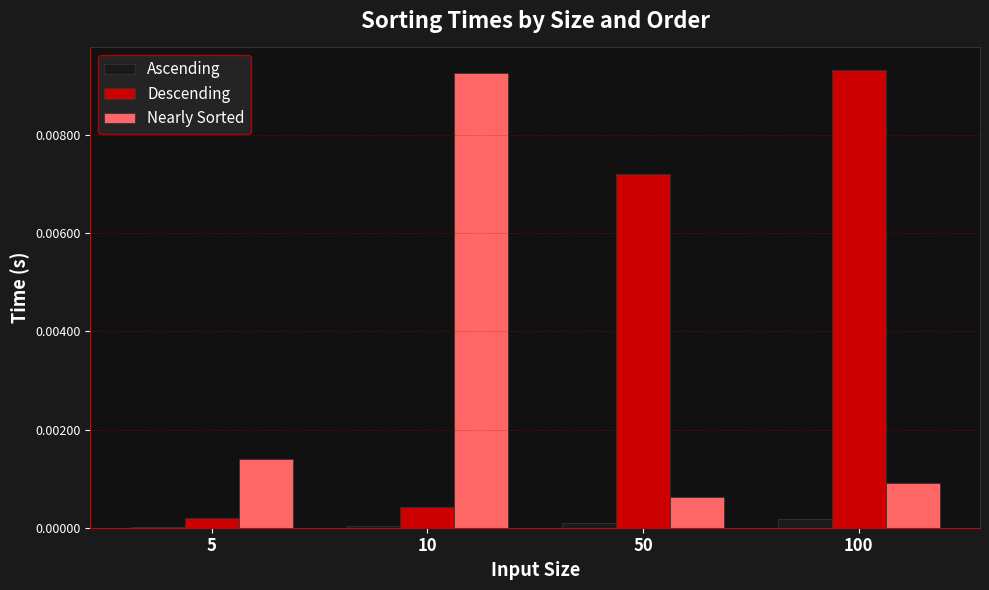

Is the value of Descending at 100 greater than the value of Nearly Sorted at 100?

Yes